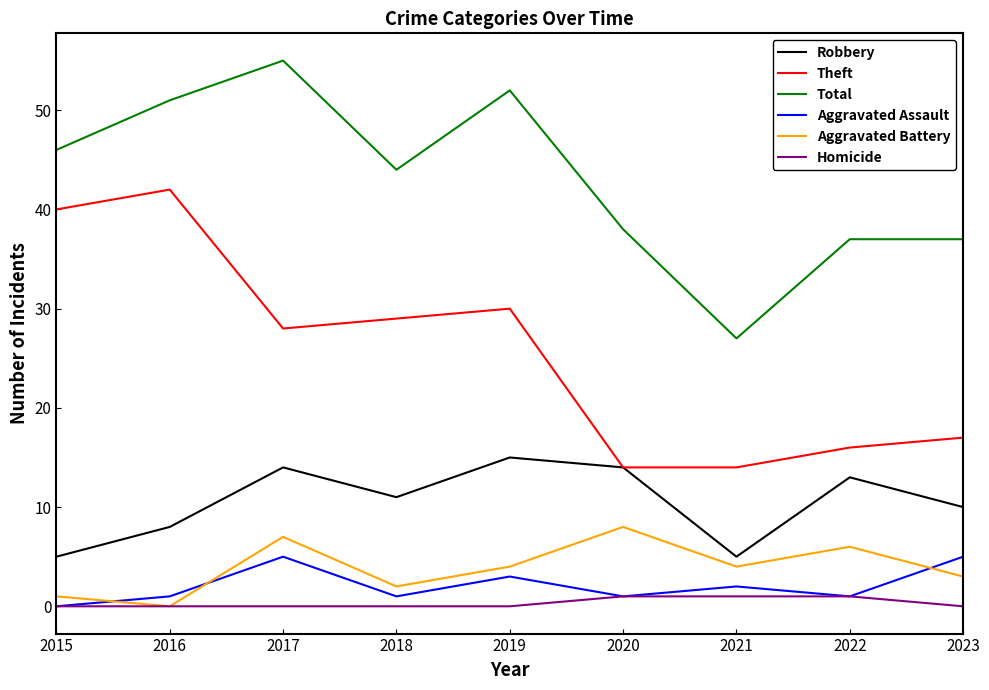

How many Robbery values are between 8 and 14?

6